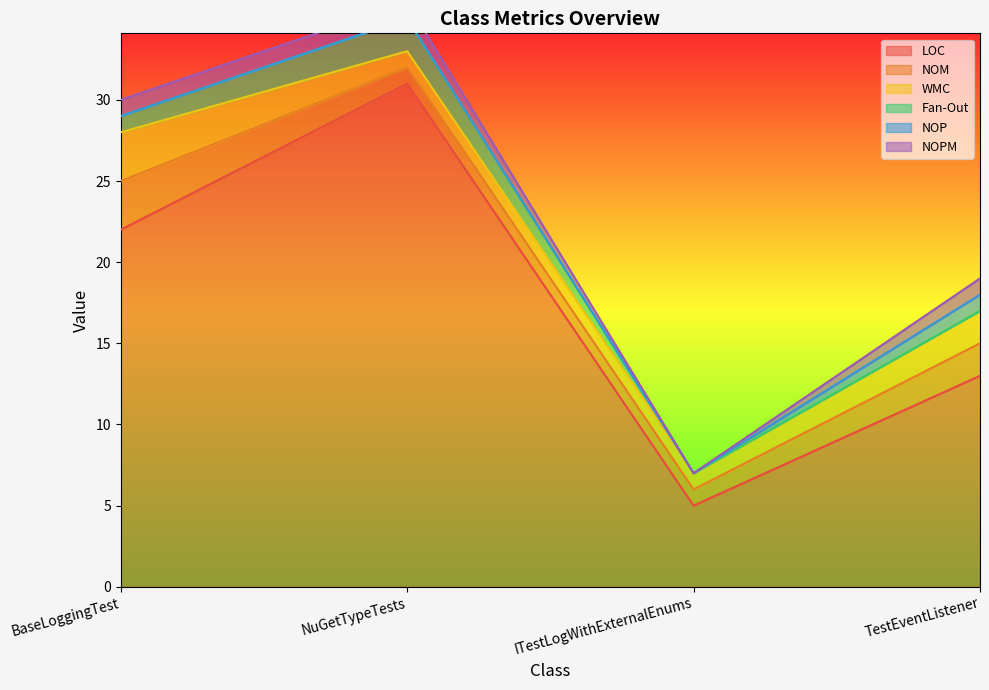

What is the sum of all NOP values?

1